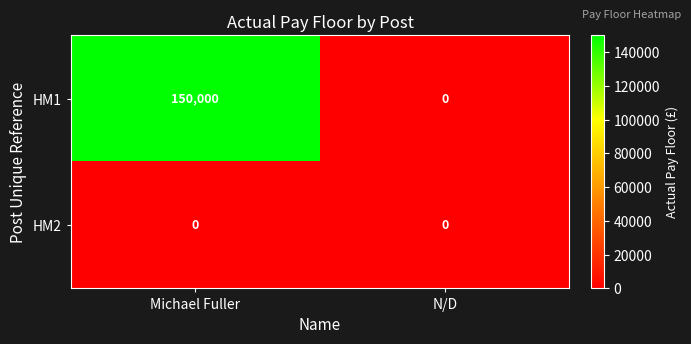

Which series has the largest total across all categories?

HM1